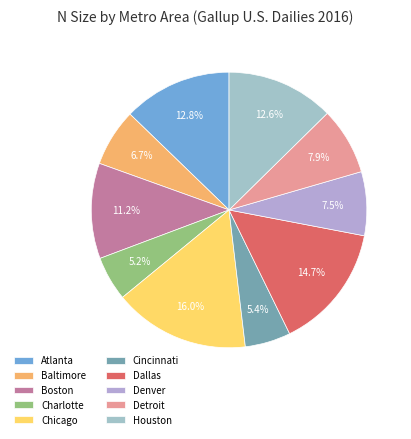

Count the number of slices in the pie.

10